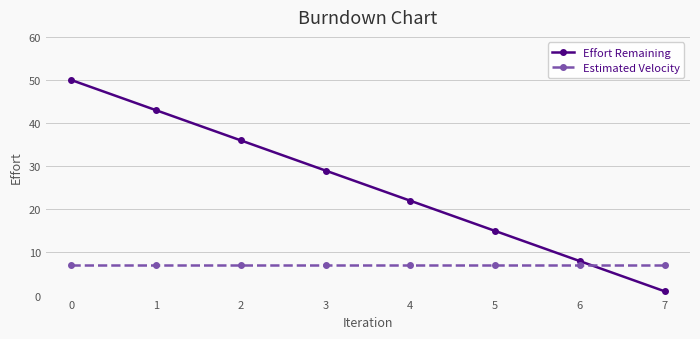

Rank the series by their maximum value, from highest to lowest.

Effort Remaining, Estimated Velocity